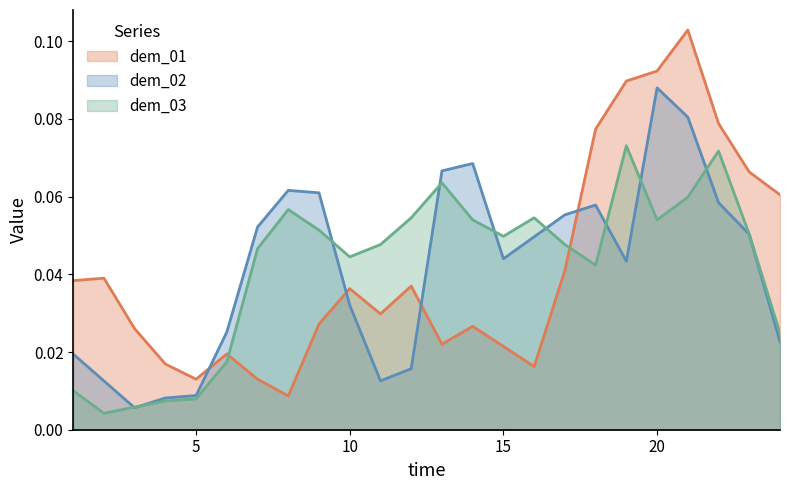

Rank the categories by dem_03 value from highest to lowest.

19, 22, 13, 21, 8, 12, 16, 20, 14, 9, 23, 15, 11, 17, 7, 10, 18, 24, 6, 1, 5, 4, 3, 2